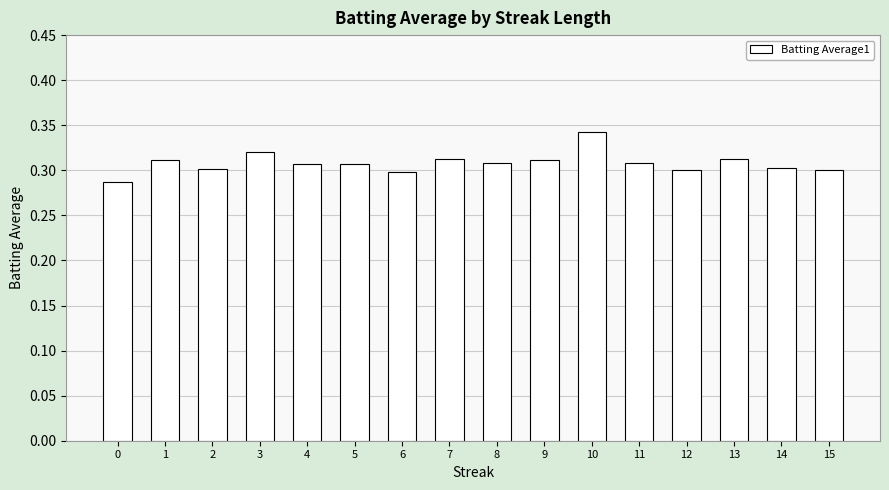

What is the sum of all values?

4.9